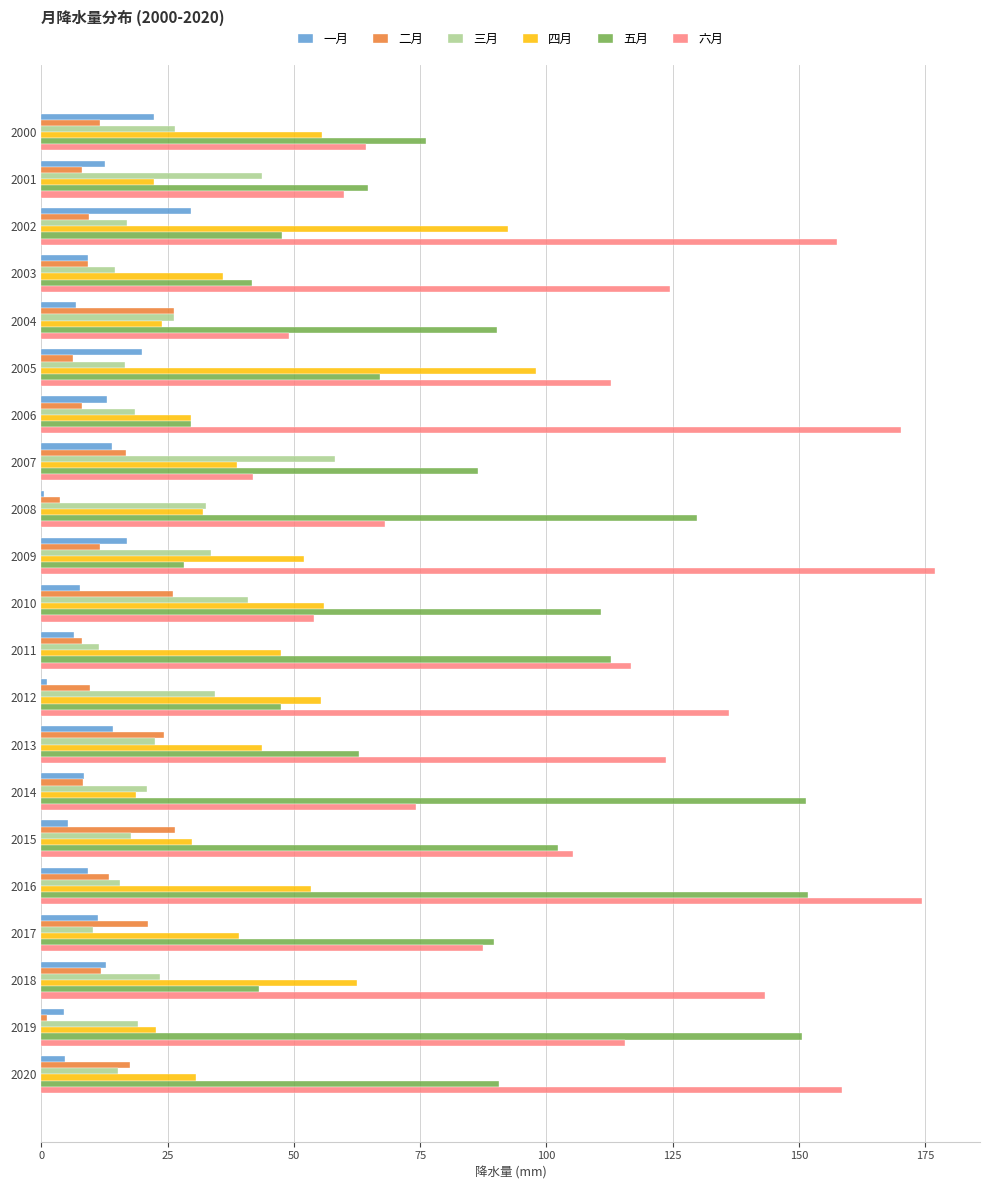

At which label does 一月 reach its peak?

2002